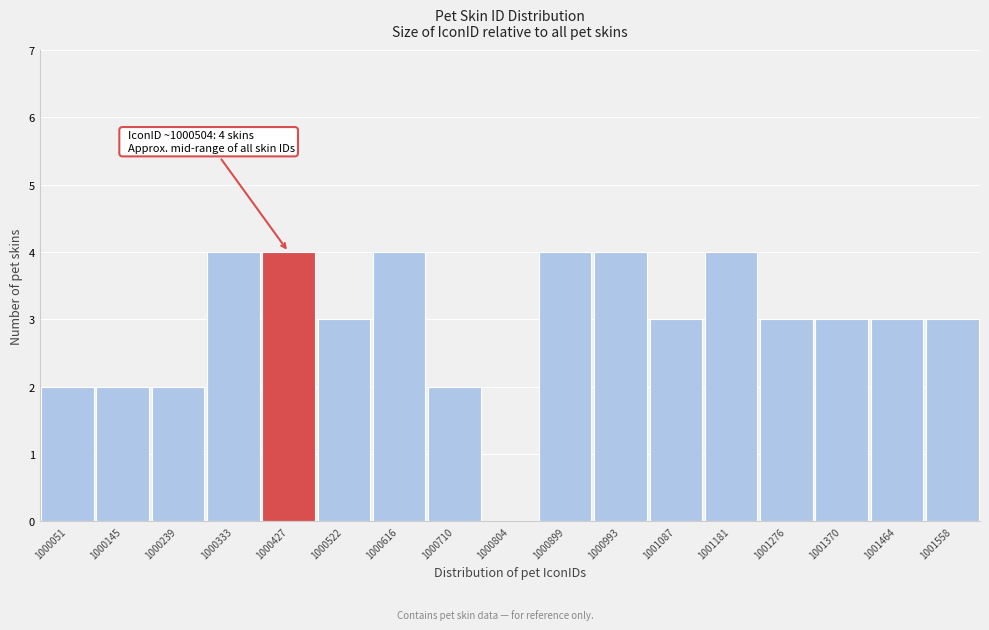

Reading left to right, extract all data points from this chart.

1000051=2	1000145=2	1000239=2	1000333=4	1000427=4	1000522=3	1000616=4	1000710=2	1000804=0	1000899=4	1000993=4	1001087=3	1001181=4	1001276=3	1001370=3	1001464=3	1001558=3